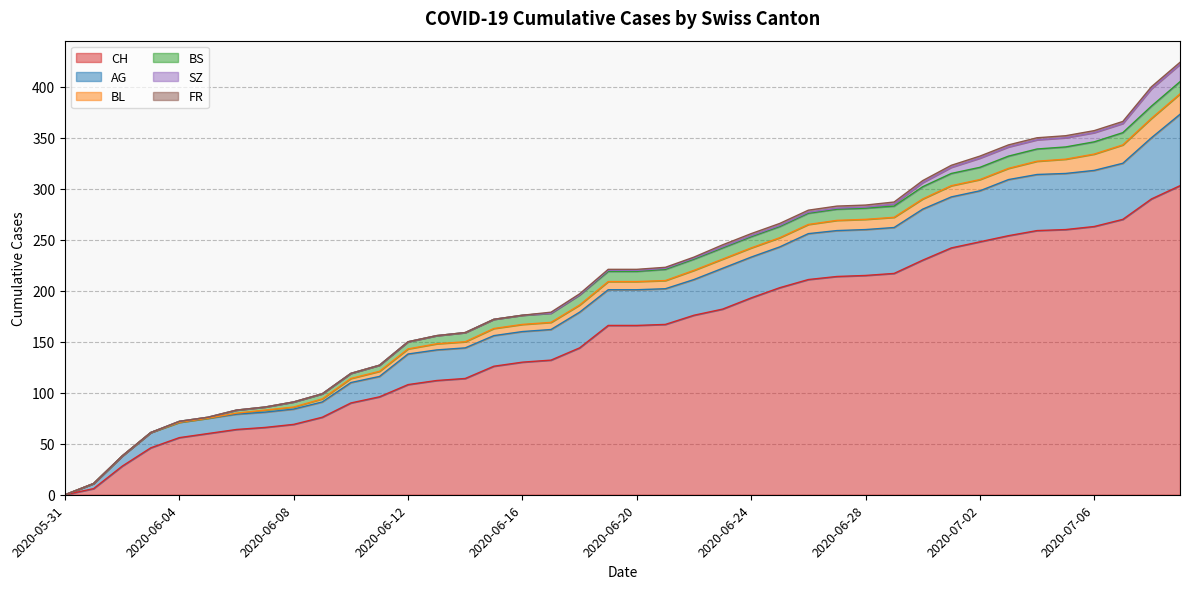

What is the total value across all series at 2020-06-09?

99